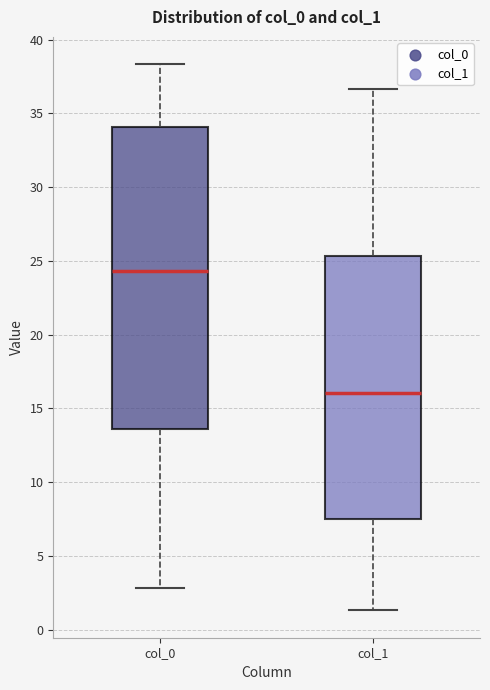

Which box's median line is the lowest?

col_1